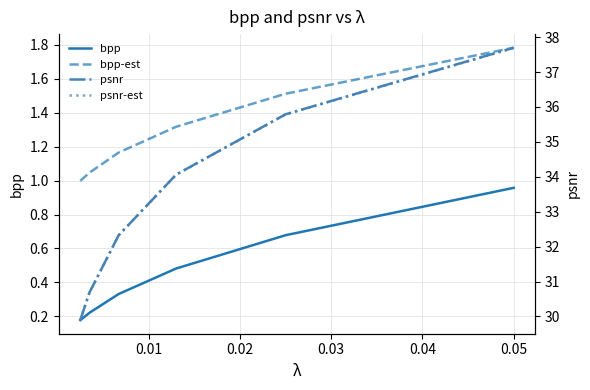

True or false: bpp-est and psnr intersect in this chart.

False